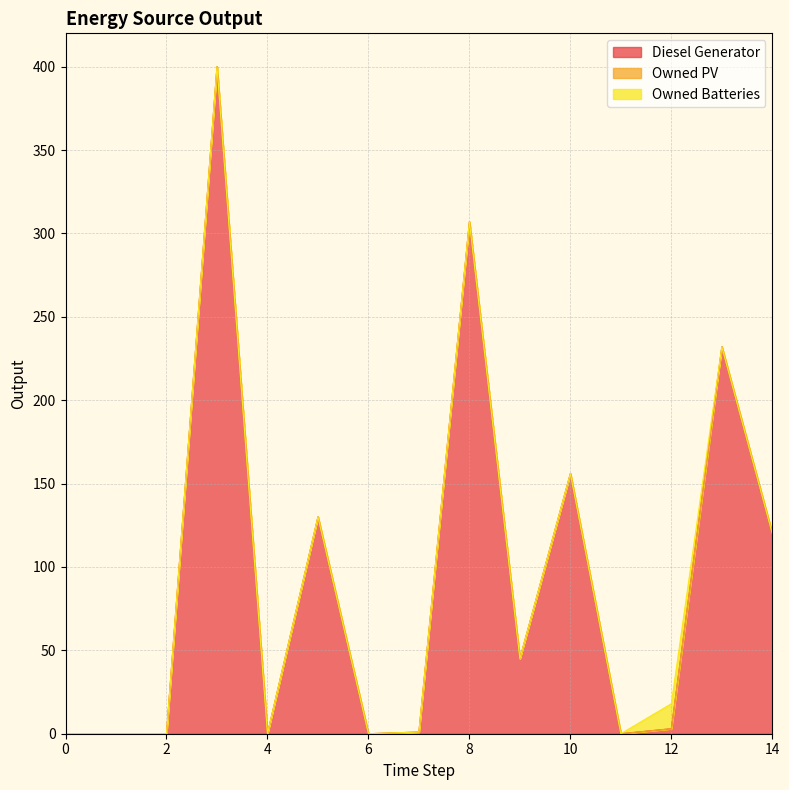

Which series has the widest spread of values?

Diesel Generator